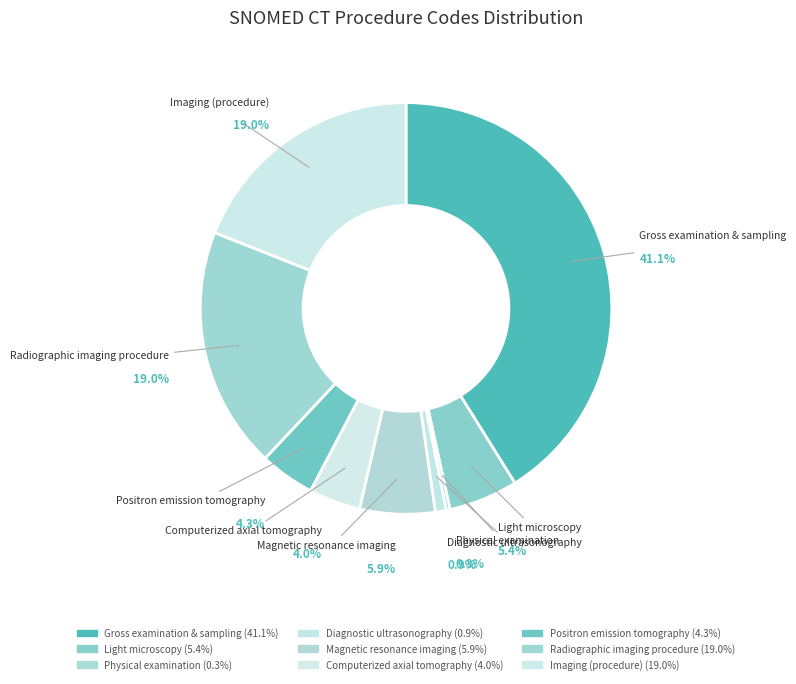

Is there any slice that represents more than half of the pie?

No